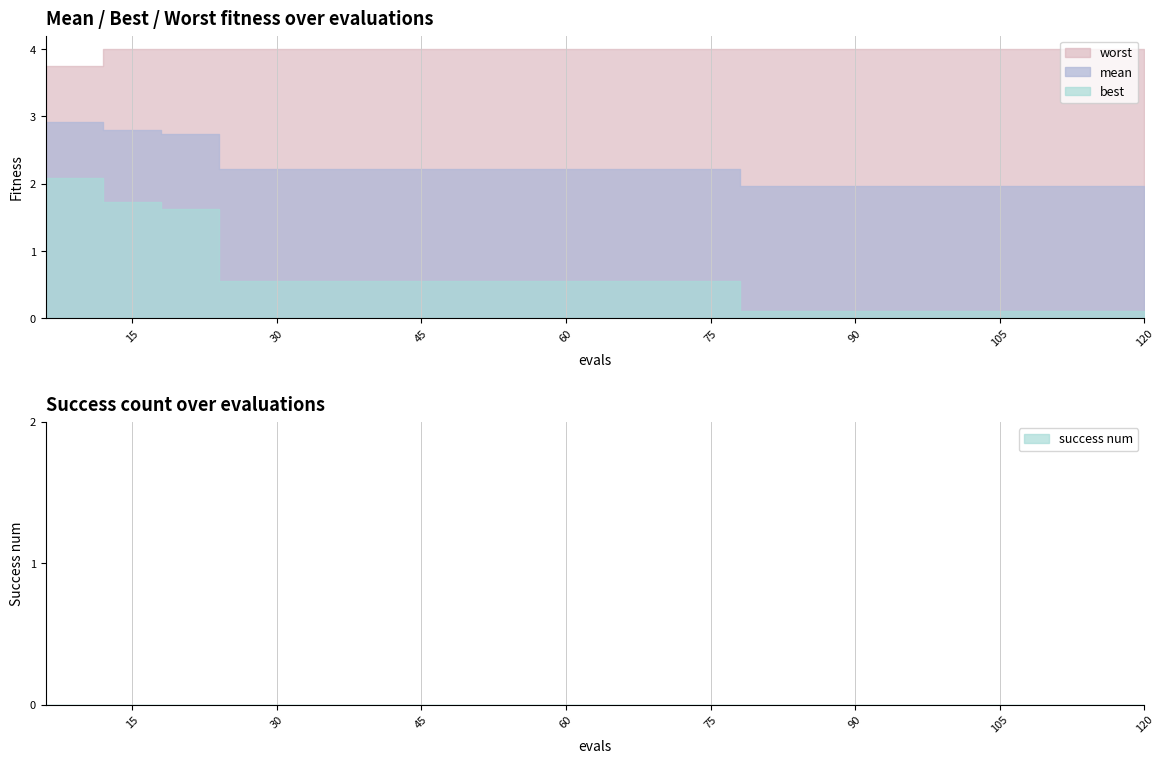

What is the total value across all series at 114?

6.1